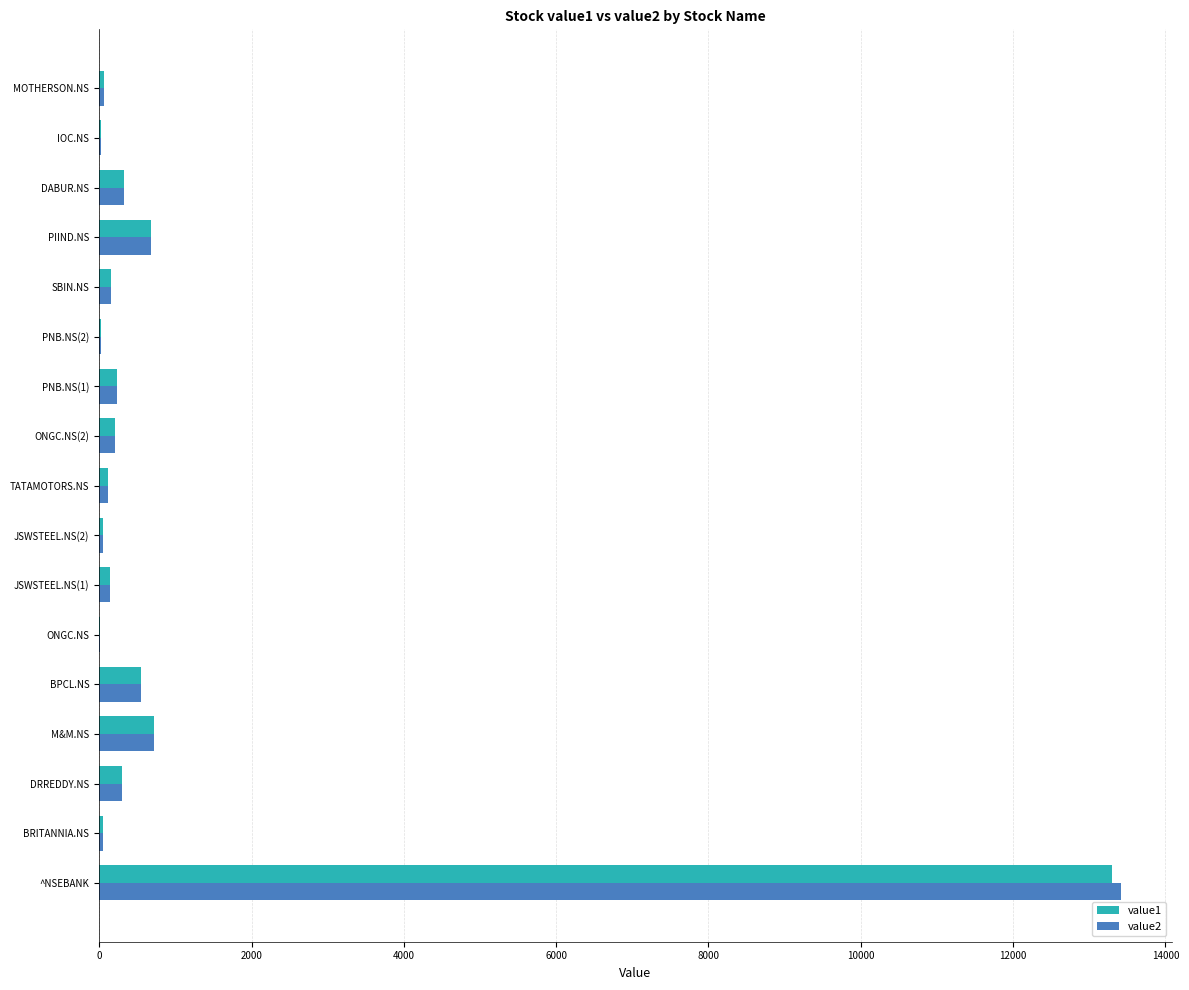

Is it true that value1 equals 716.8 at M&M.NS?

True